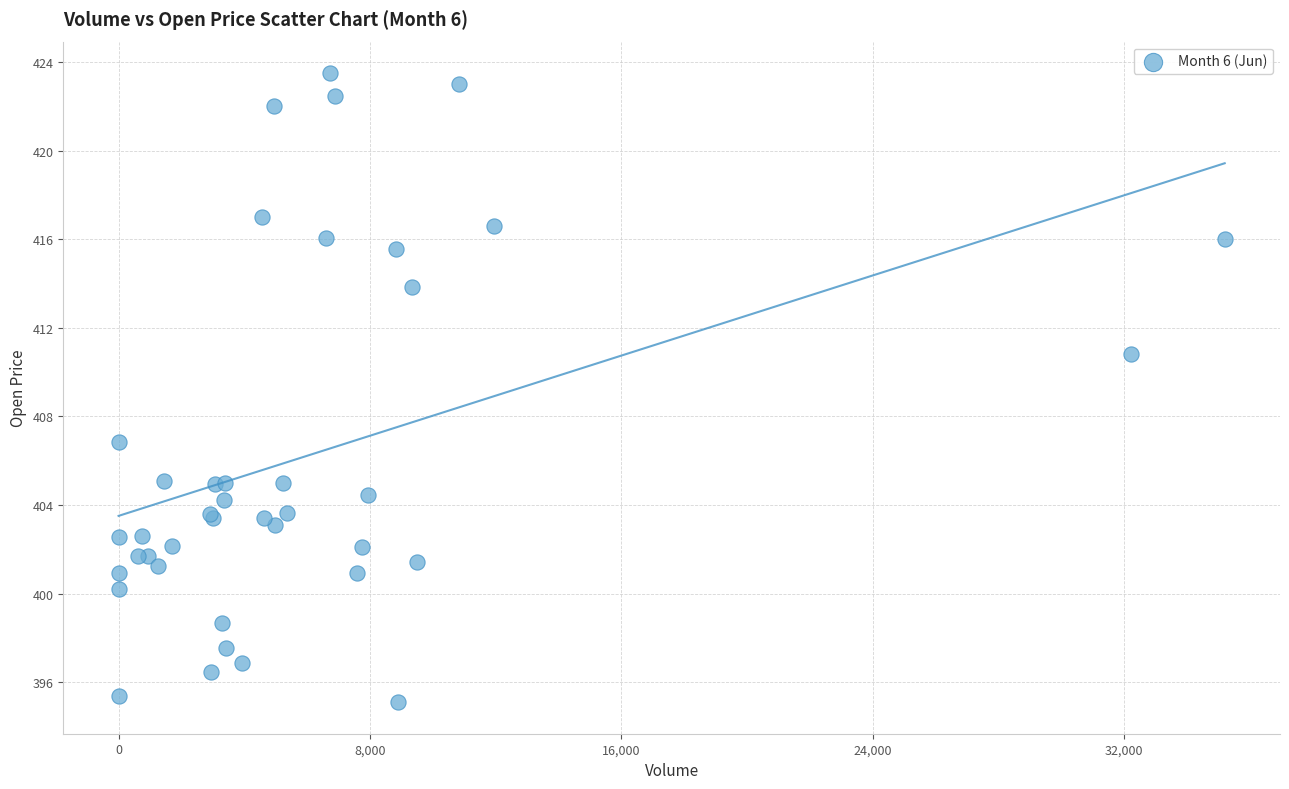

What Y value in the scatter plot is closest to 409?

410.8